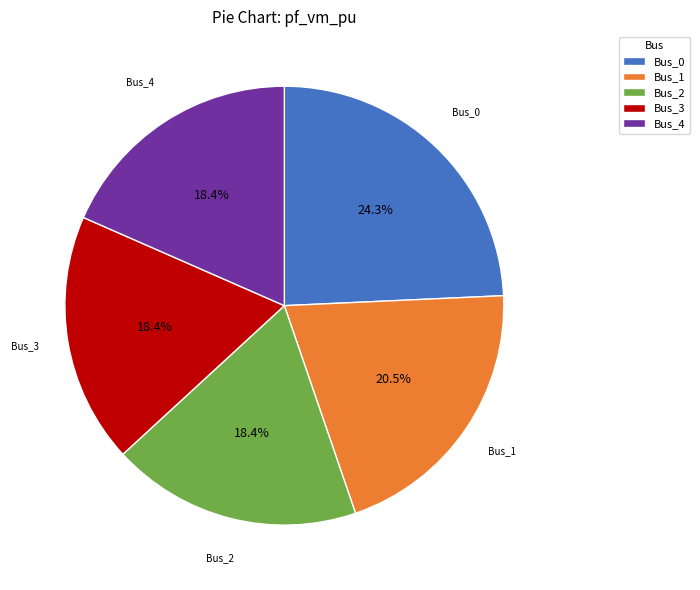

To the nearest percent, what percentage of the pie is Bus_4?

18%